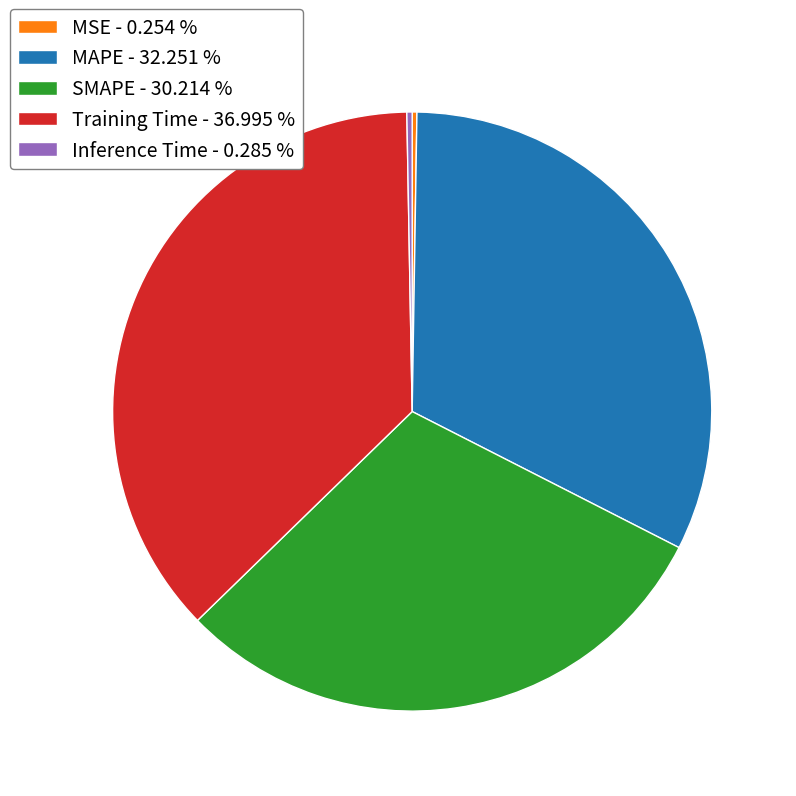

Do Training Time - 36.995 % and MAPE - 32.251 % together represent more than half of the pie?

Yes